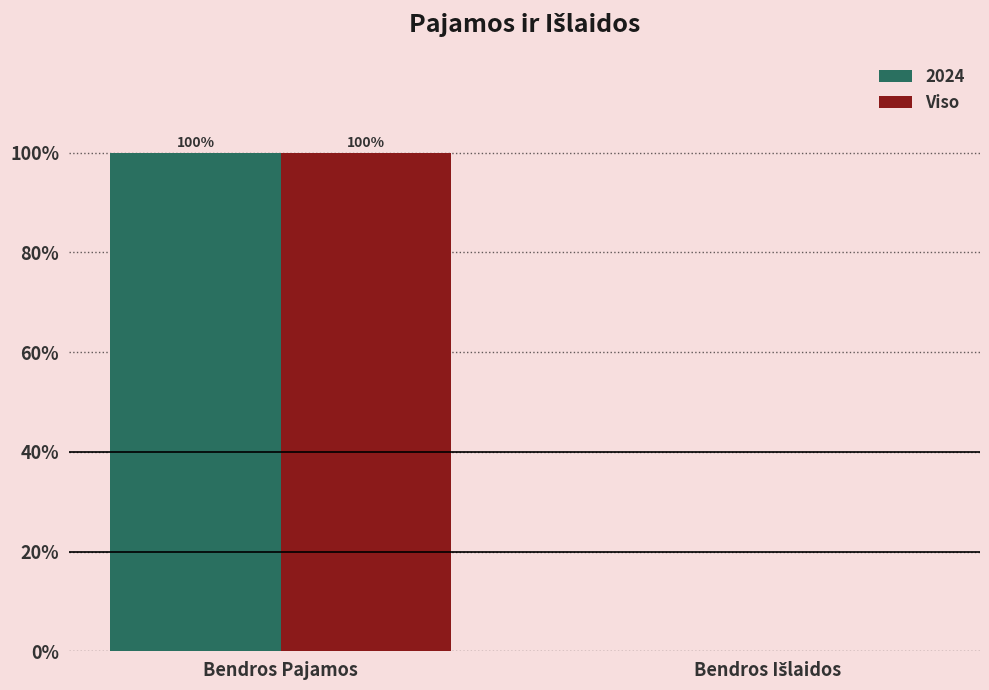

Read the Viso value at Bendros Pajamos.

100